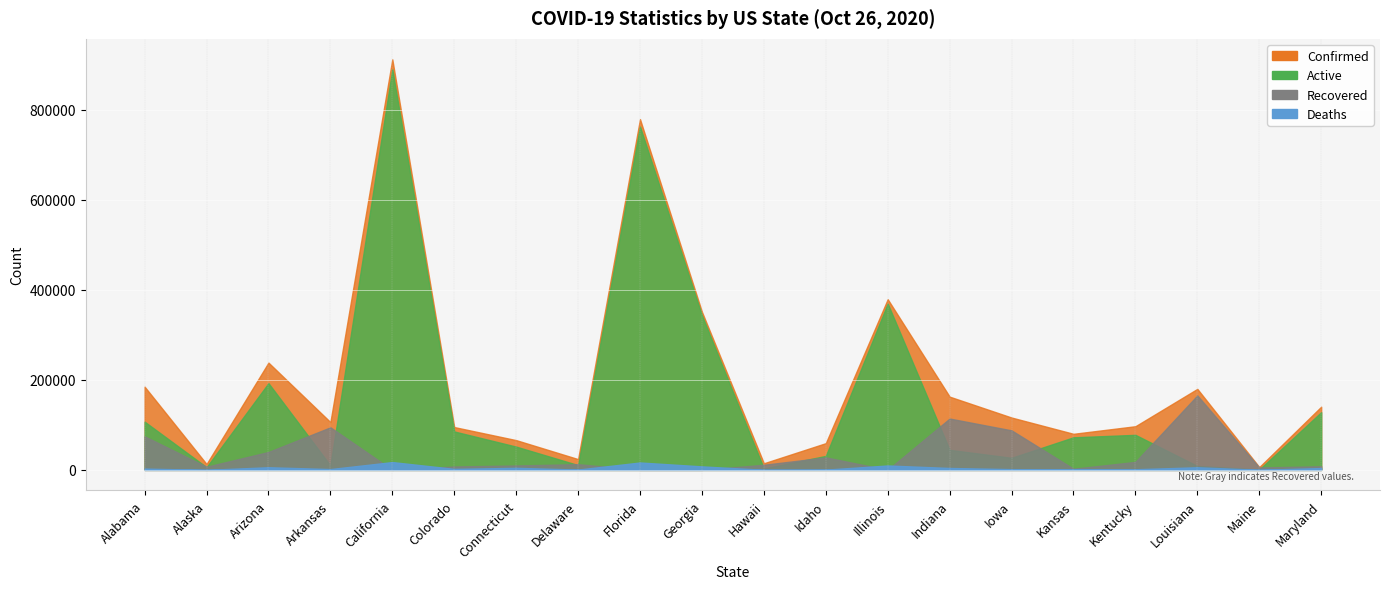

Which has a higher value, Colorado or Arizona?

Arizona